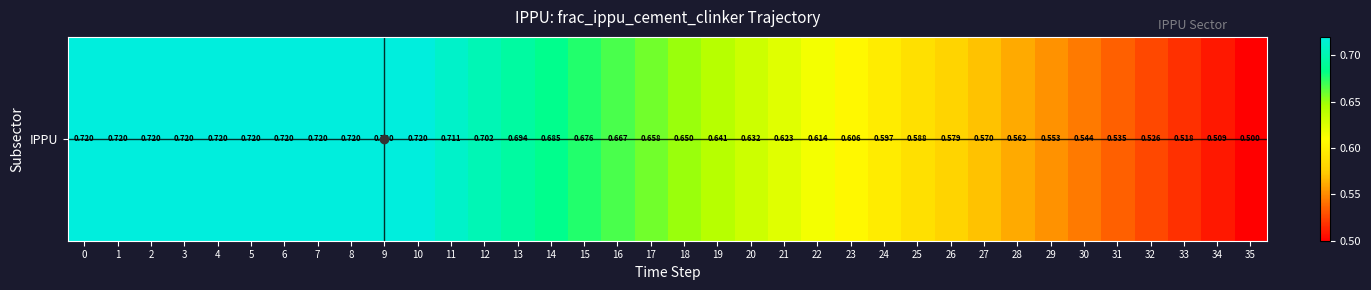

What is the average value?

0.6